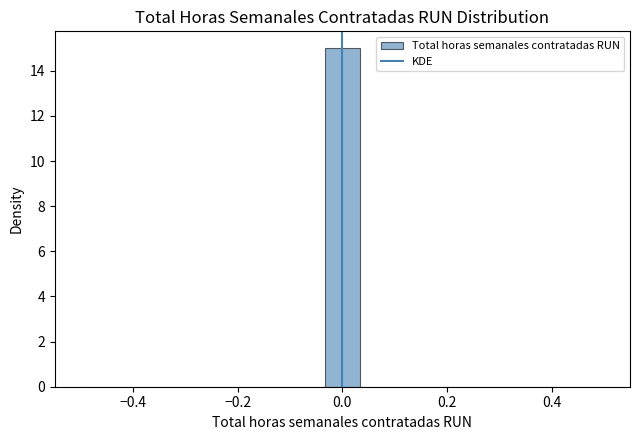

Read against the x-axis, roughly where is the centre of the tallest bar?

0.00